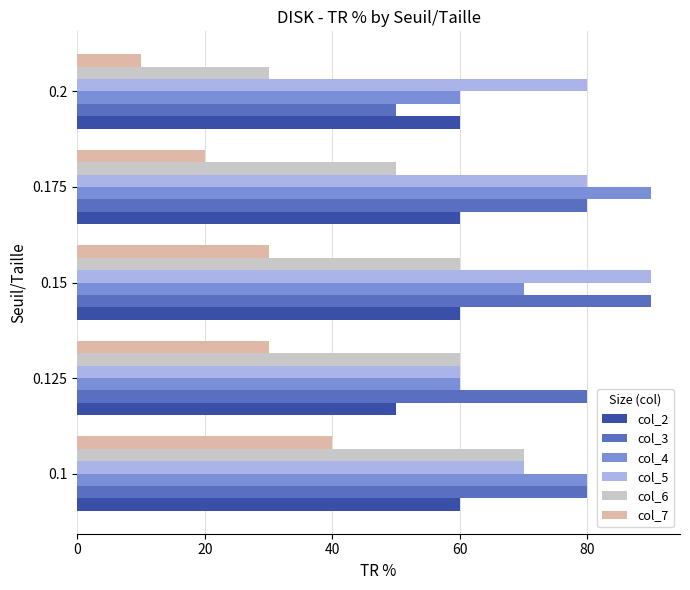

What is the difference between the highest and lowest values at 0.125?

50